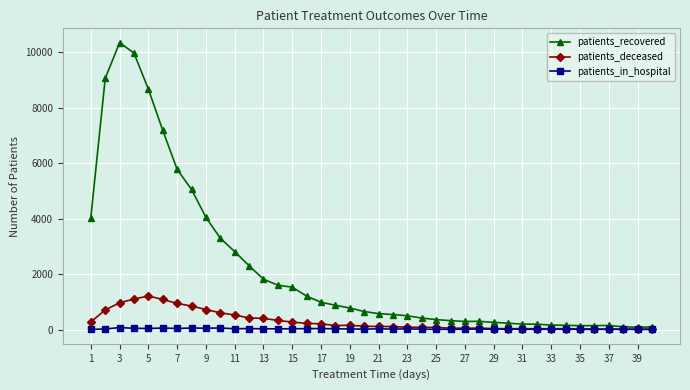

List the series in order of their peak value, highest first.

patients_recovered, patients_deceased, patients_in_hospital